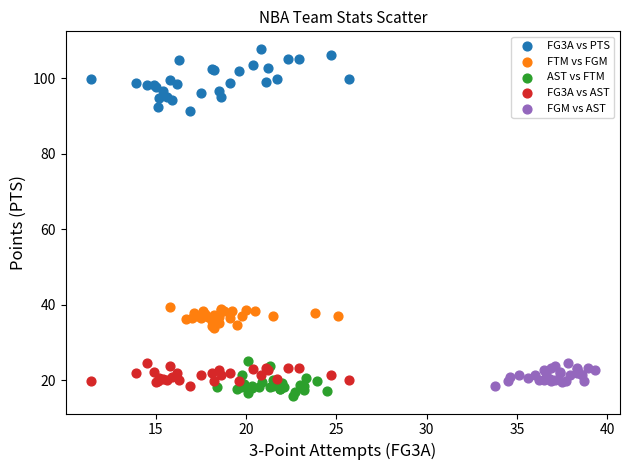

What are all the series names shown in the legend?

FG3A vs PTS, FTM vs FGM, AST vs FTM, FG3A vs AST, FGM vs AST